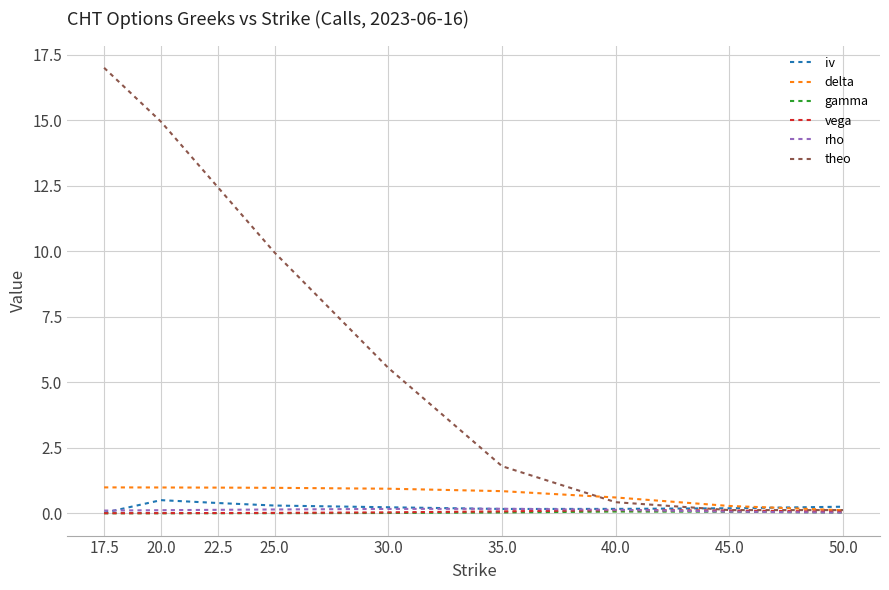

Which category has the highest value across all series?

17.5